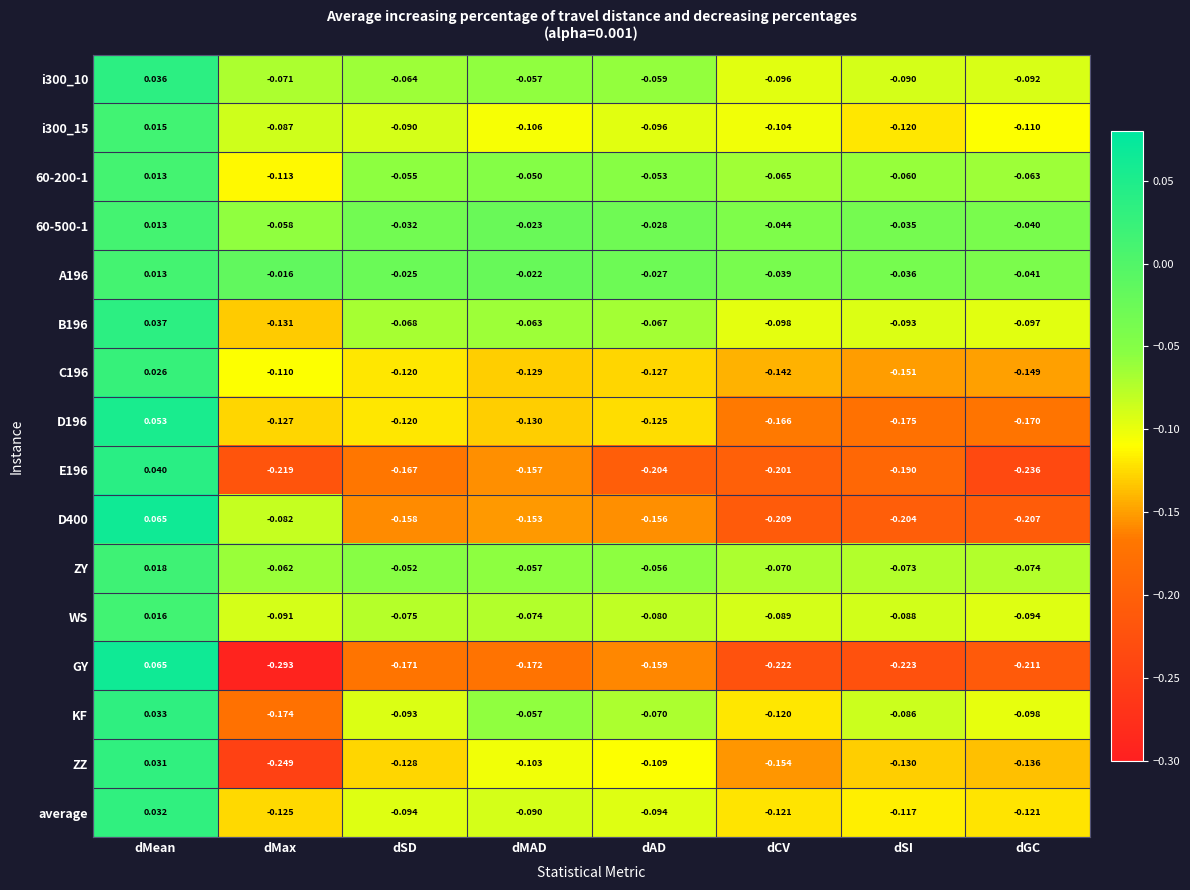

At which label does WS first exceed 0?

dMean